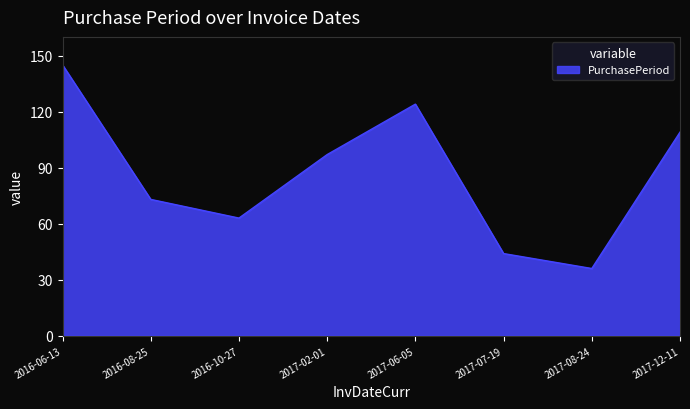

True or false: there are more than 2 points higher than both neighbors.

False